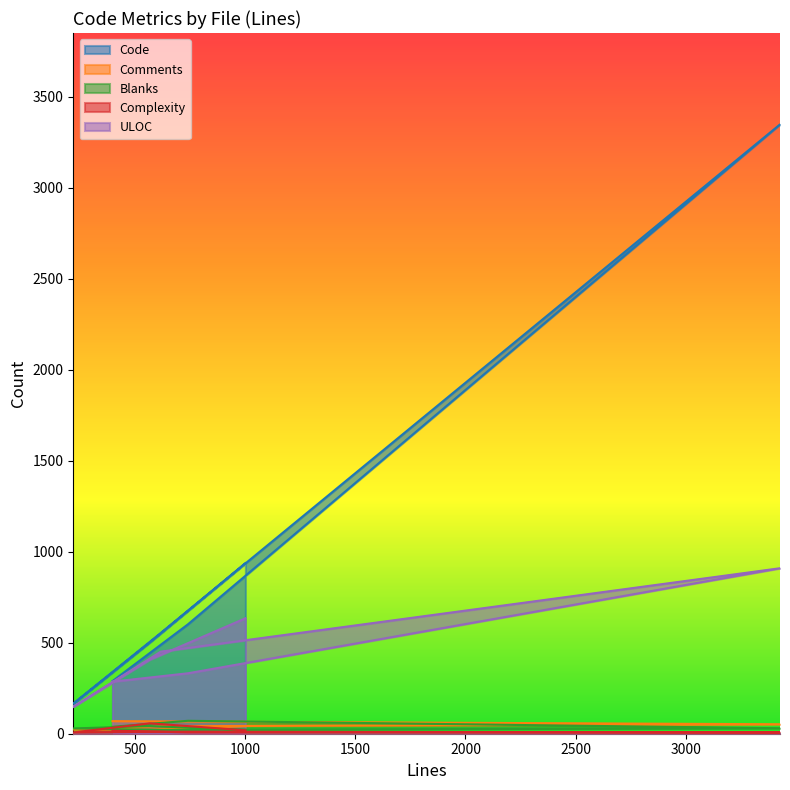

At 218, list the series in order from smallest to largest.

Complexity, Comments, Blanks, ULOC, Code